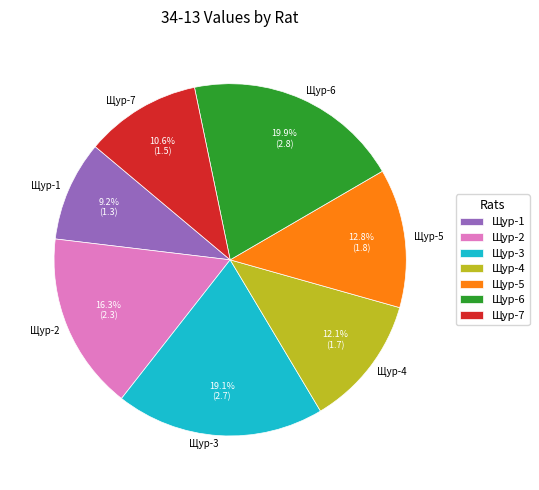

Combined, do Щур-3 and Щур-5 account for over 50%?

No